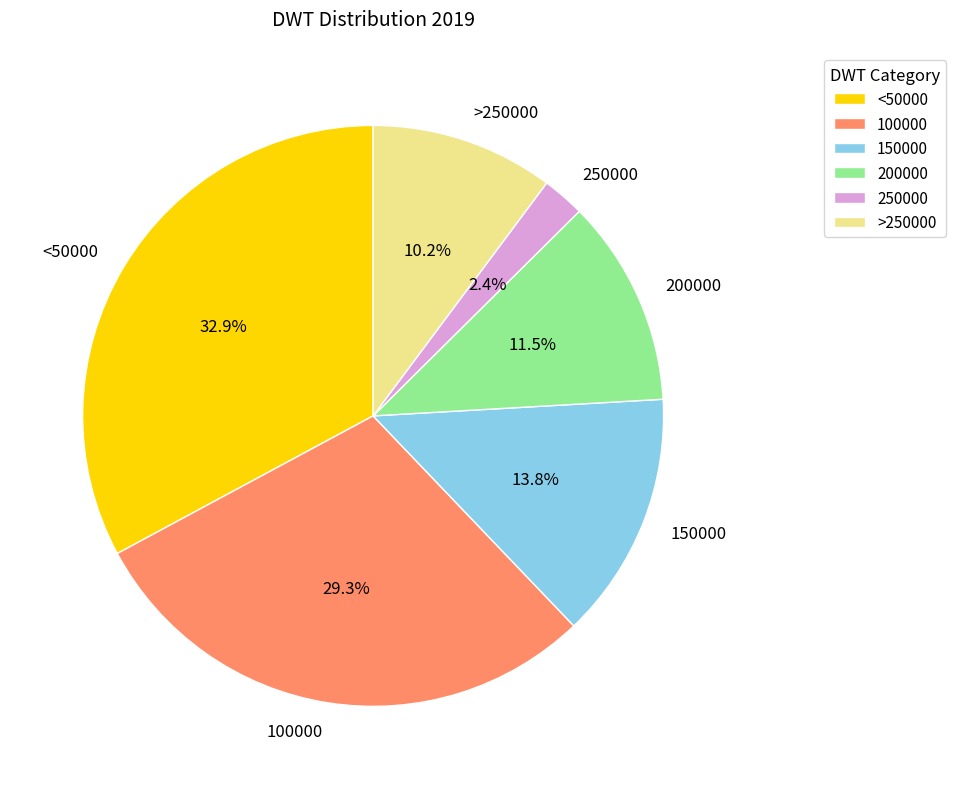

Is there any slice that represents more than half of the pie?

No